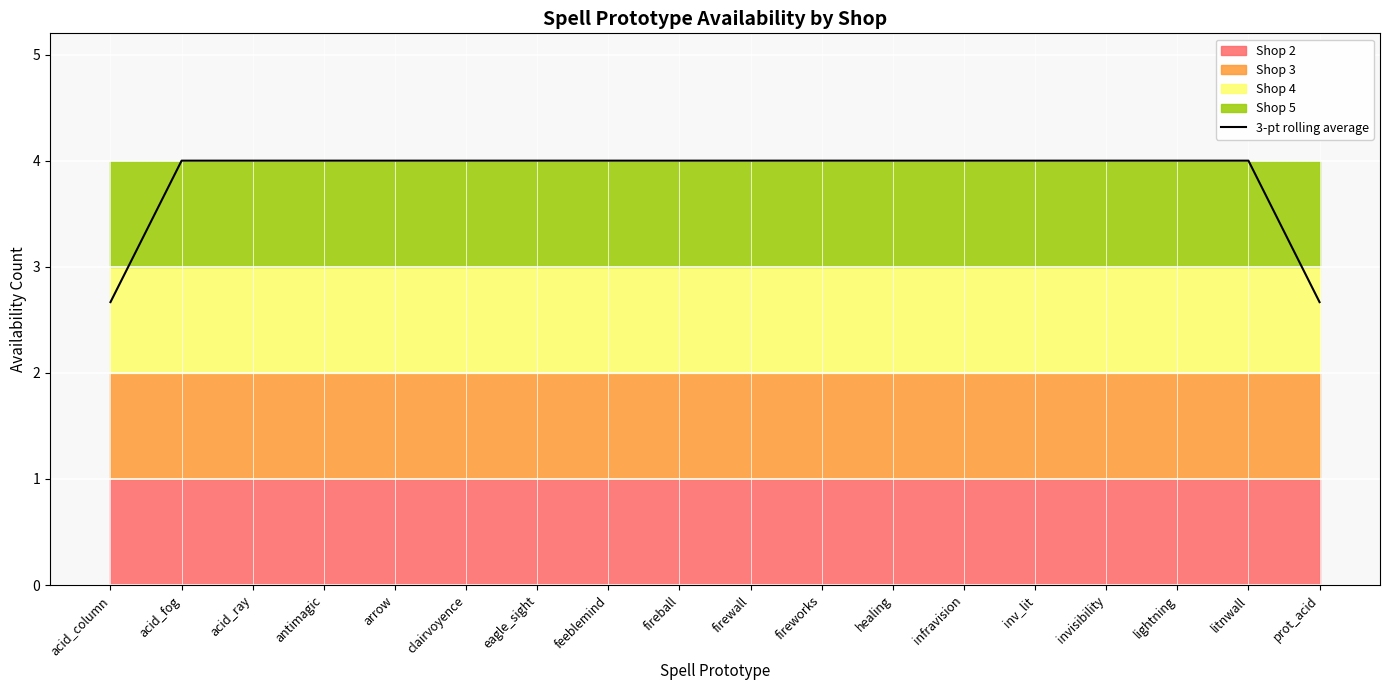

Reading right to left, extract all data points from this chart.

prot_acid=2.7	litnwall=4.0	lightning=4.0	invisibility=4.0	inv_lit=4.0	infravision=4.0	healing=4.0	fireworks=4.0	firewall=4.0	fireball=4.0	feeblemind=4.0	eagle_sight=4.0	clairvoyence=4.0	arrow=4.0	antimagic=4.0	acid_ray=4.0	acid_fog=4.0	acid_column=2.7